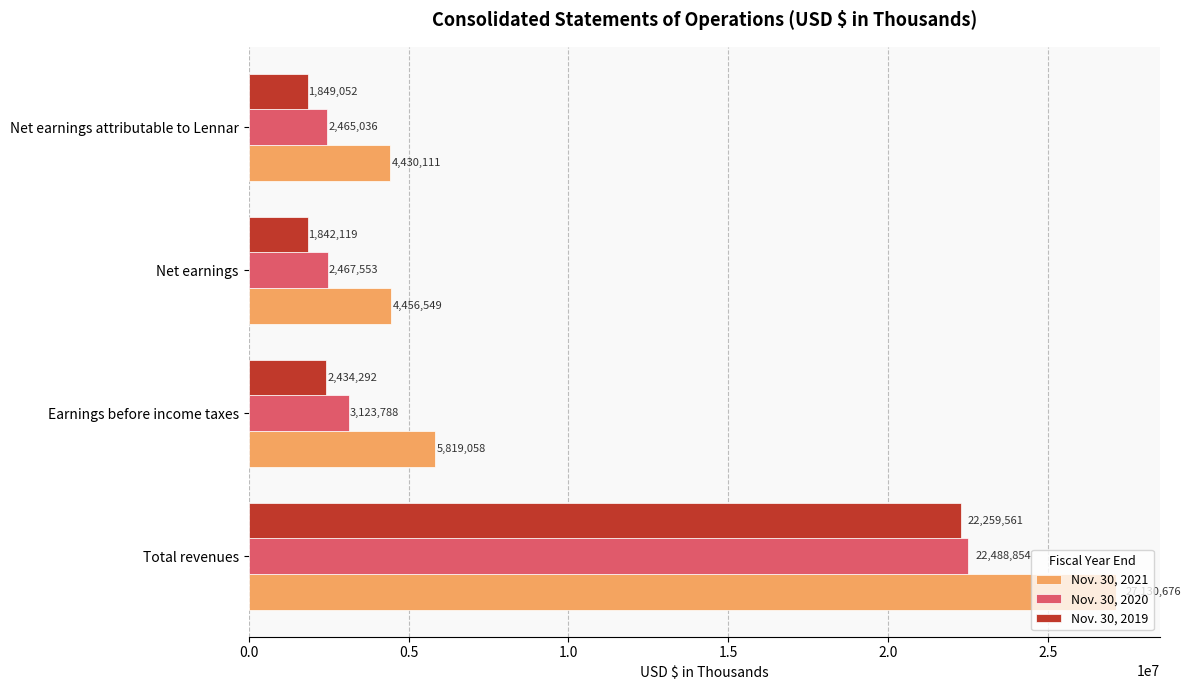

What is the sum of all Nov. 30, 2020 values?

30545231